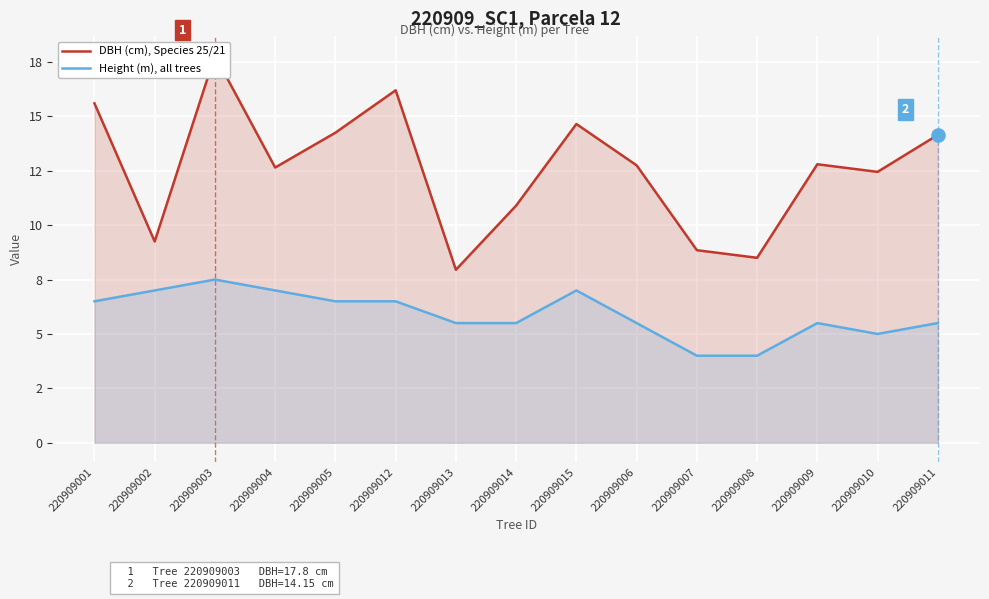

Which series reaches the minimum Y coordinate?

Height (m), all trees